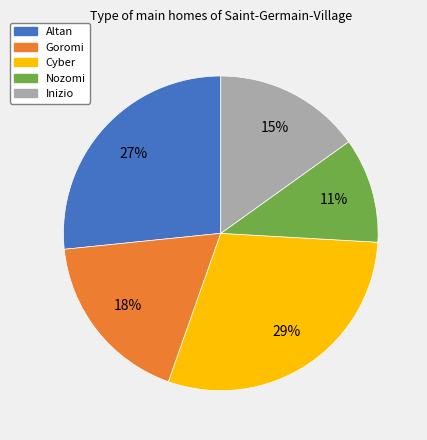

Which category has the smallest portion of the pie?

Nozomi